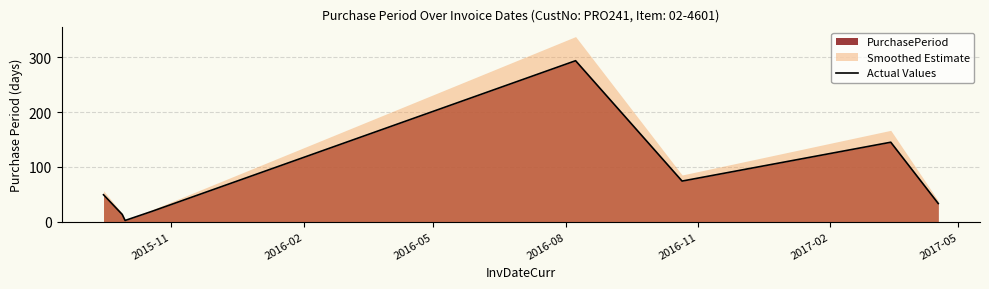

What is the maximum value for Actual Values?

294